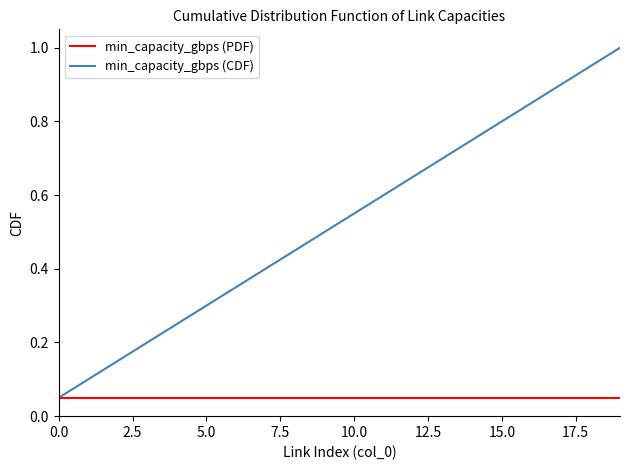

Which series has the largest range (max minus min)?

min_capacity_gbps (CDF)